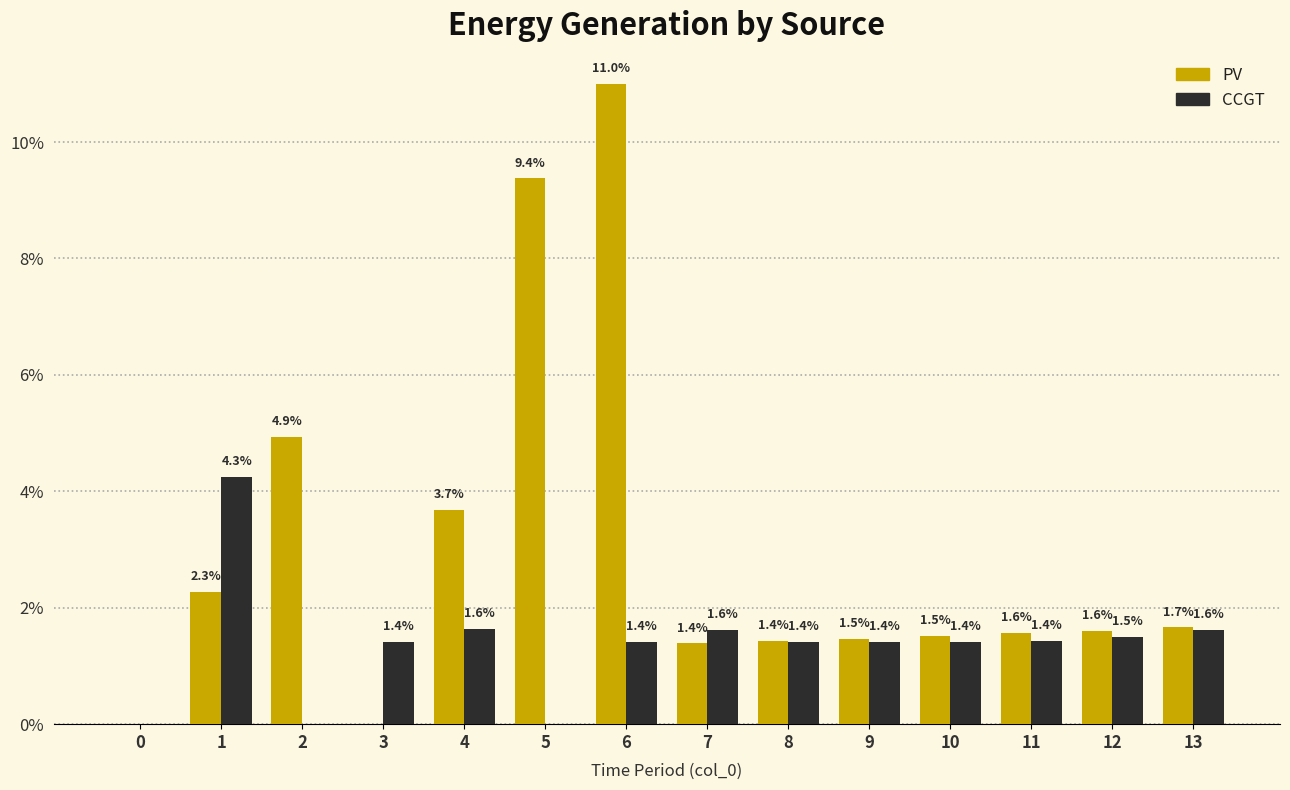

Between 5 and 9, which series saw the biggest shift?

PV